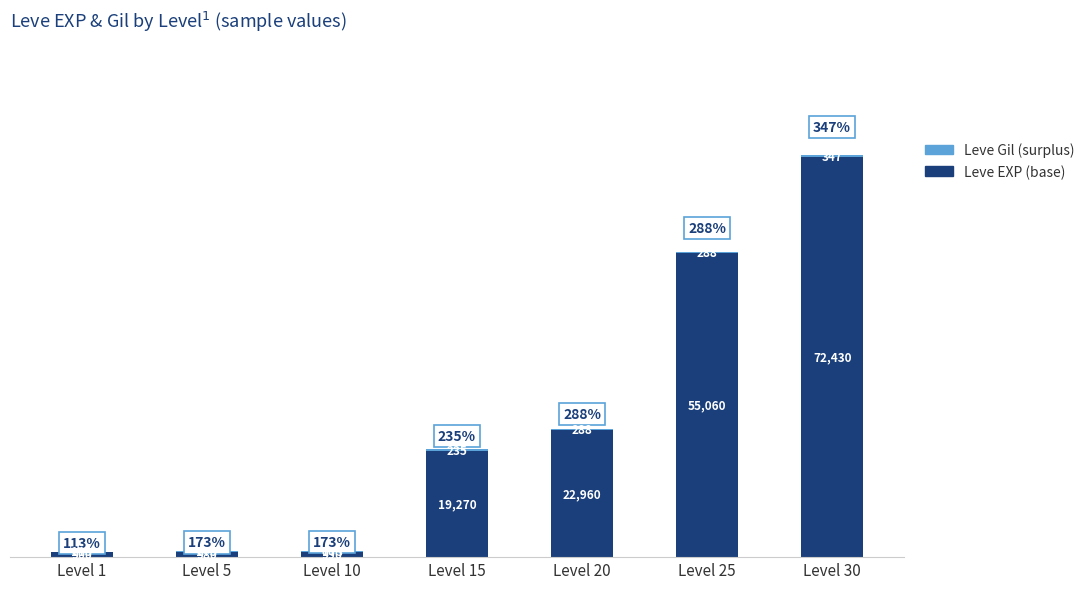

How many series are shown in this chart?

2